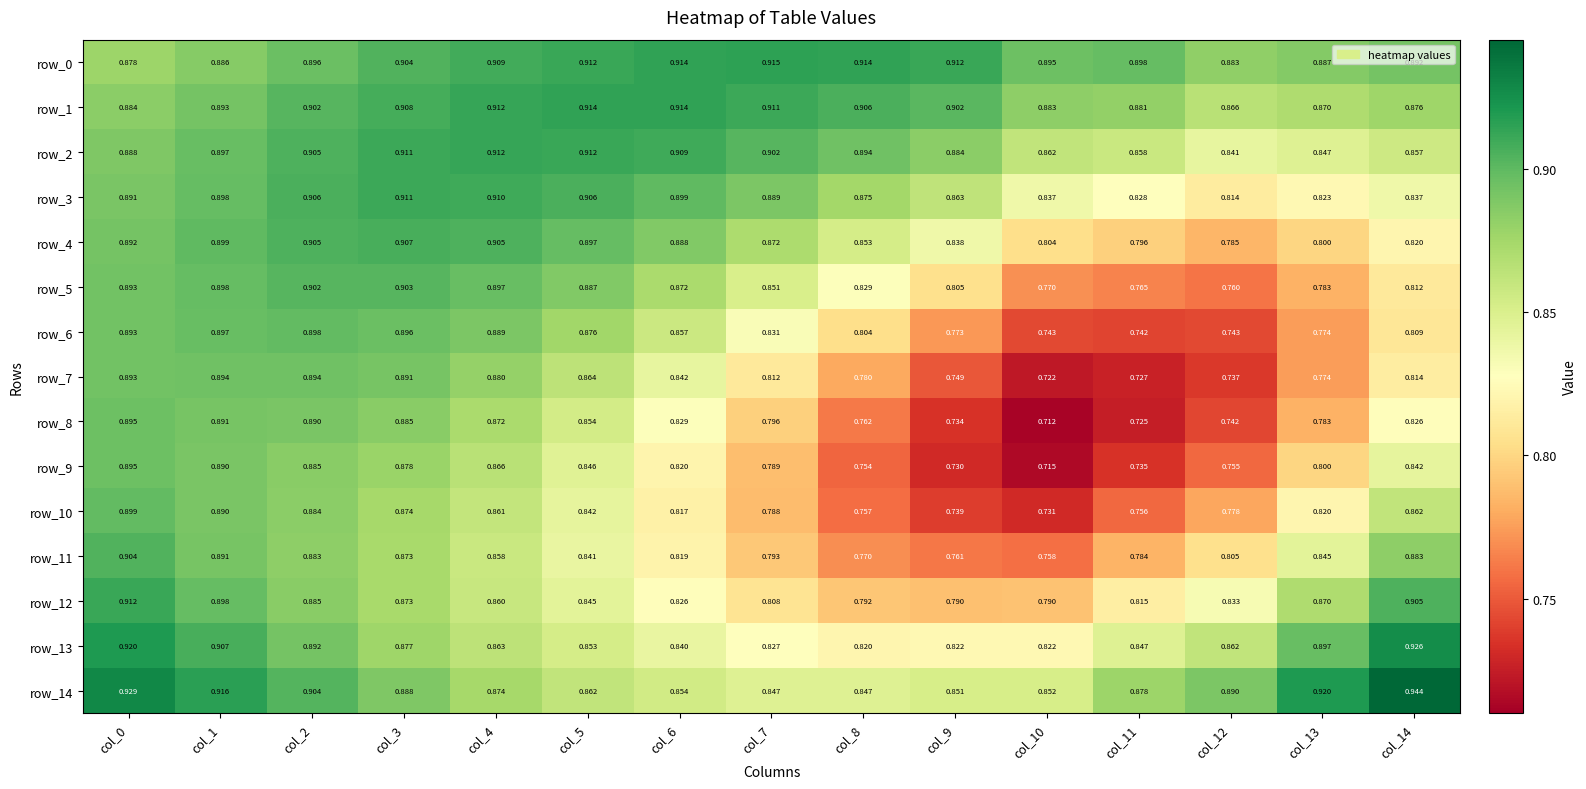

Reading left to right, list all the values displayed in this chart.

row_0: 0.9	0.9	0.9	0.9	0.9	0.9	0.9	0.9	0.9	0.9	0.9	0.9	0.9	0.9	0.9
row_1: 0.9	0.9	0.9	0.9	0.9	0.9	0.9	0.9	0.9	0.9	0.9	0.9	0.9	0.9	0.9
row_2: 0.9	0.9	0.9	0.9	0.9	0.9	0.9	0.9	0.9	0.9	0.9	0.9	0.8	0.8	0.9
row_3: 0.9	0.9	0.9	0.9	0.9	0.9	0.9	0.9	0.9	0.9	0.8	0.8	0.8	0.8	0.8
row_4: 0.9	0.9	0.9	0.9	0.9	0.9	0.9	0.9	0.9	0.8	0.8	0.8	0.8	0.8	0.8
row_5: 0.9	0.9	0.9	0.9	0.9	0.9	0.9	0.9	0.8	0.8	0.8	0.8	0.8	0.8	0.8
row_6: 0.9	0.9	0.9	0.9	0.9	0.9	0.9	0.8	0.8	0.8	0.7	0.7	0.7	0.8	0.8
row_7: 0.9	0.9	0.9	0.9	0.9	0.9	0.8	0.8	0.8	0.7	0.7	0.7	0.7	0.8	0.8
row_8: 0.9	0.9	0.9	0.9	0.9	0.9	0.8	0.8	0.8	0.7	0.7	0.7	0.7	0.8	0.8
row_9: 0.9	0.9	0.9	0.9	0.9	0.8	0.8	0.8	0.8	0.7	0.7	0.7	0.8	0.8	0.8
row_10: 0.9	0.9	0.9	0.9	0.9	0.8	0.8	0.8	0.8	0.7	0.7	0.8	0.8	0.8	0.9
row_11: 0.9	0.9	0.9	0.9	0.9	0.8	0.8	0.8	0.8	0.8	0.8	0.8	0.8	0.8	0.9
row_12: 0.9	0.9	0.9	0.9	0.9	0.8	0.8	0.8	0.8	0.8	0.8	0.8	0.8	0.9	0.9
row_13: 0.9	0.9	0.9	0.9	0.9	0.9	0.8	0.8	0.8	0.8	0.8	0.8	0.9	0.9	0.9
row_14: 0.9	0.9	0.9	0.9	0.9	0.9	0.9	0.8	0.8	0.9	0.9	0.9	0.9	0.9	0.9